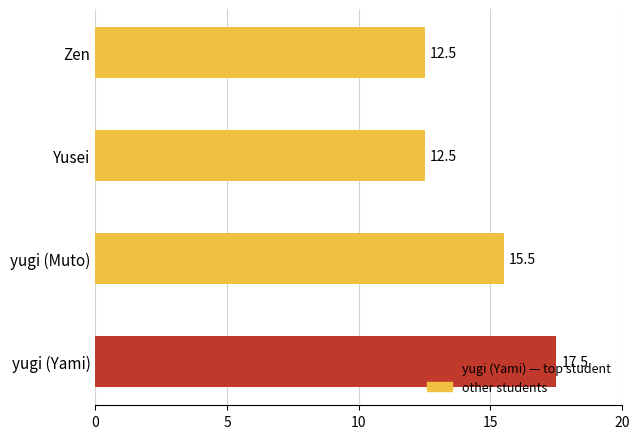

The value at Zen is 12.5. True or false?

True